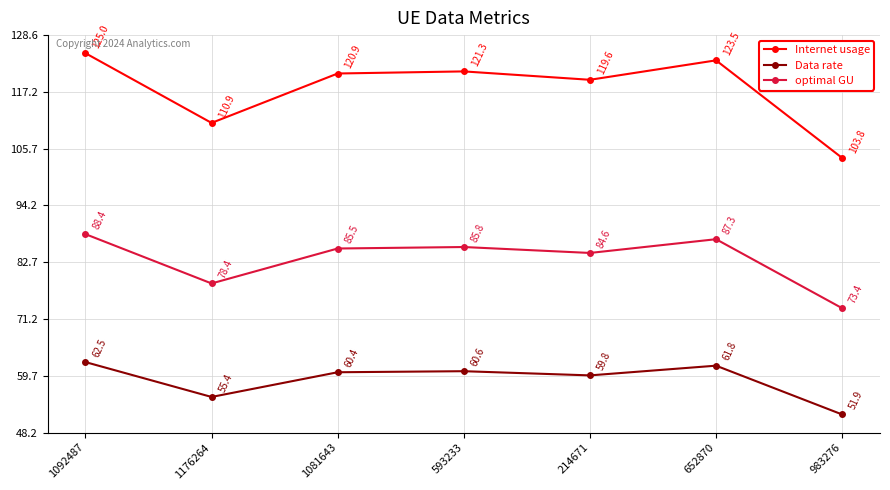

Does the chart have visible grid lines?

Yes